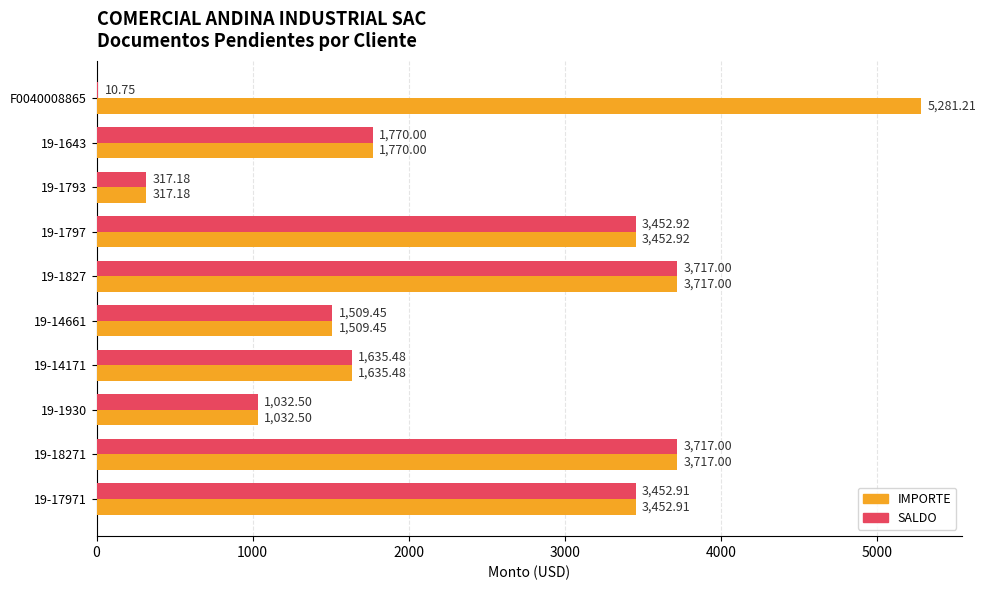

What is the sum of all SALDO values?

20615.2